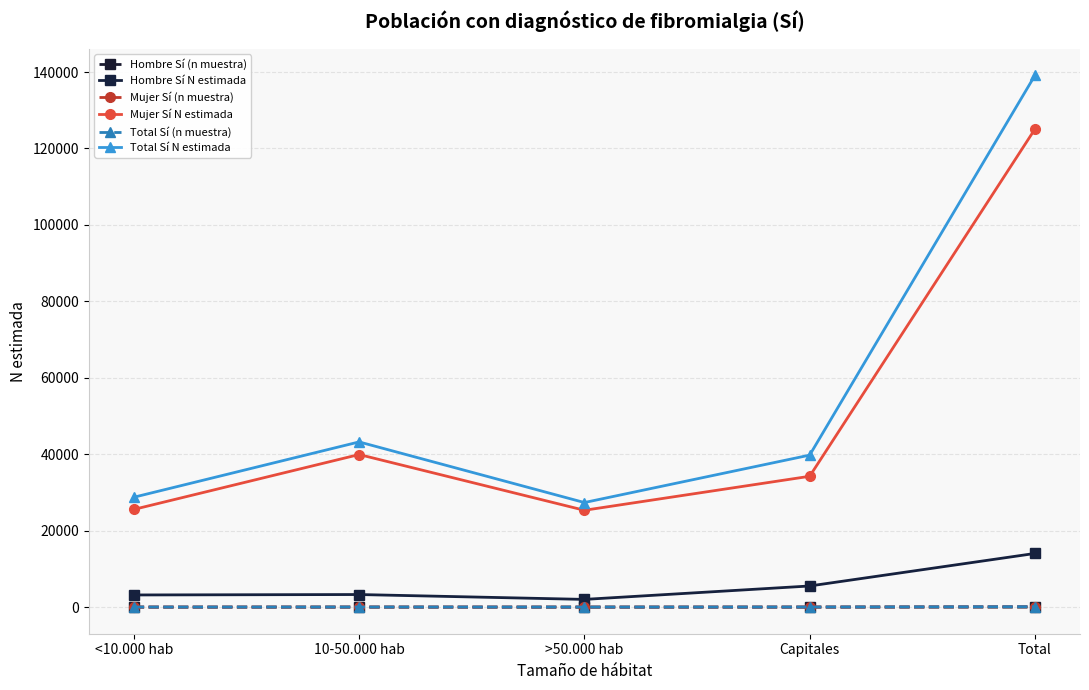

True or false: Total Sí N estimada and Hombre Sí (n muestra) cross at least once.

False